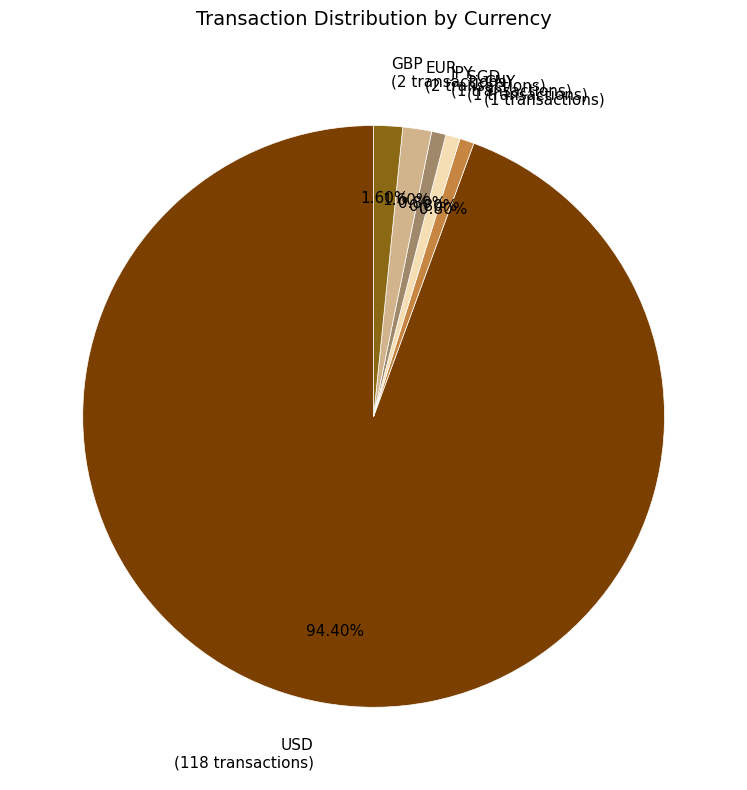

To the nearest percent, what is the difference between the largest and smallest slice percentages?

94%